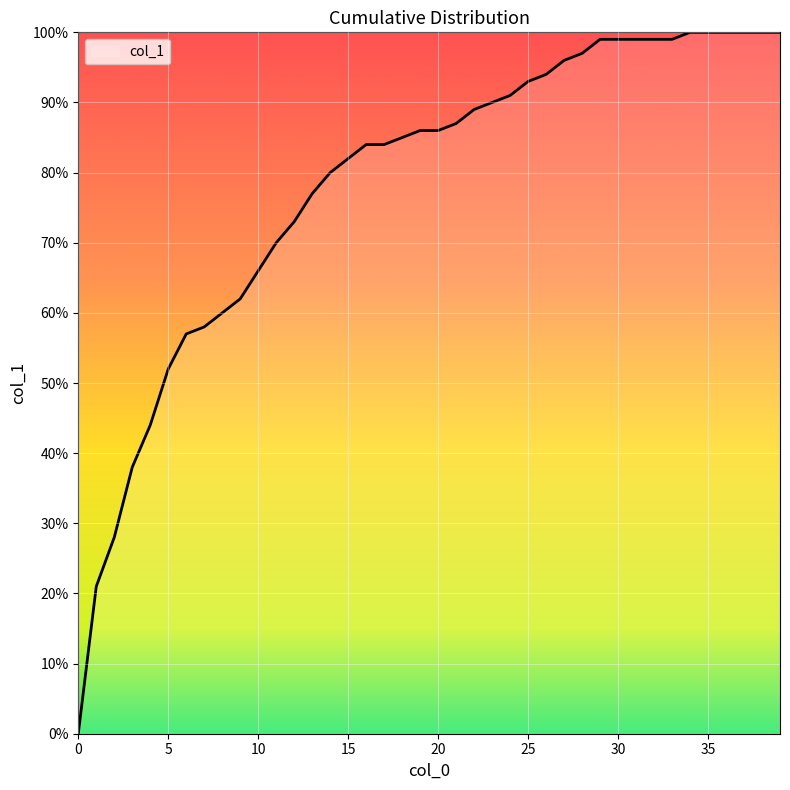

What is the difference between the maximum and minimum values?

1.0